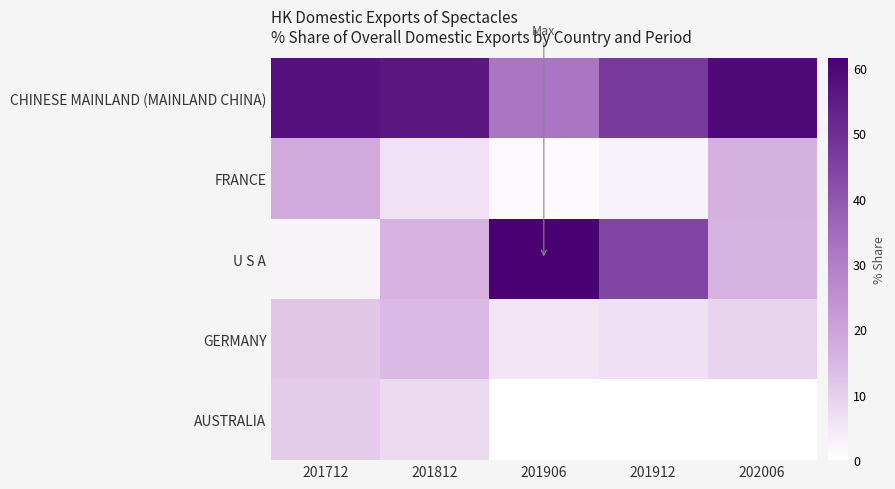

Between 201906 and 201712, which is larger?

201712